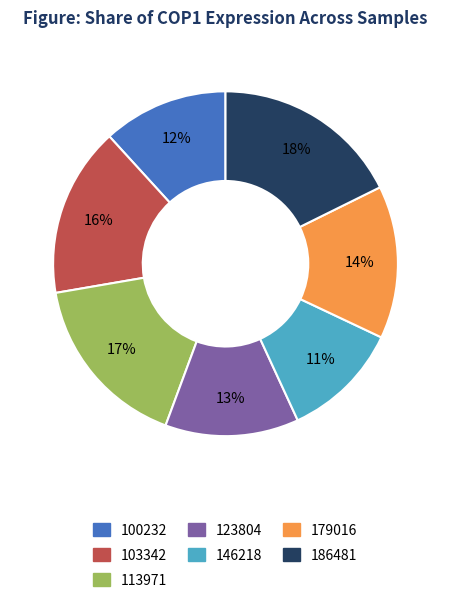

How many slices are in this pie chart?

7